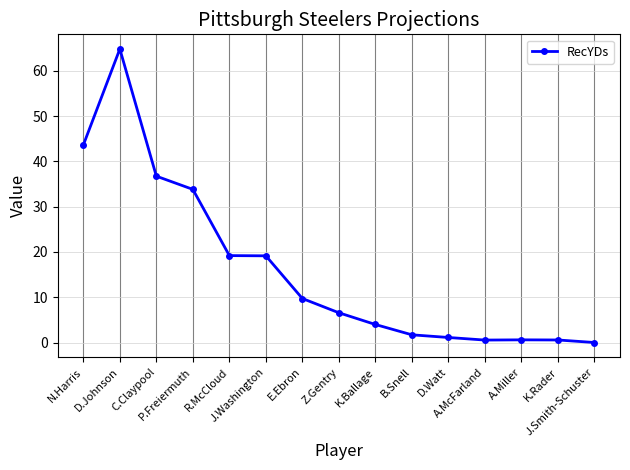

What is the value of the 8th point from the left?

6.6